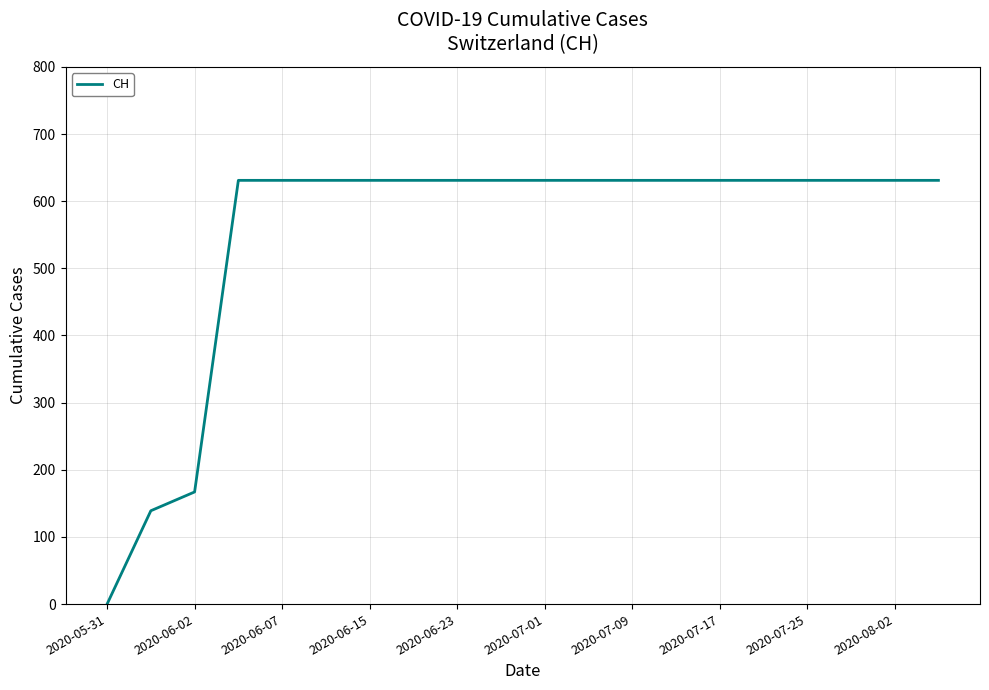

How many values are below 631?

3